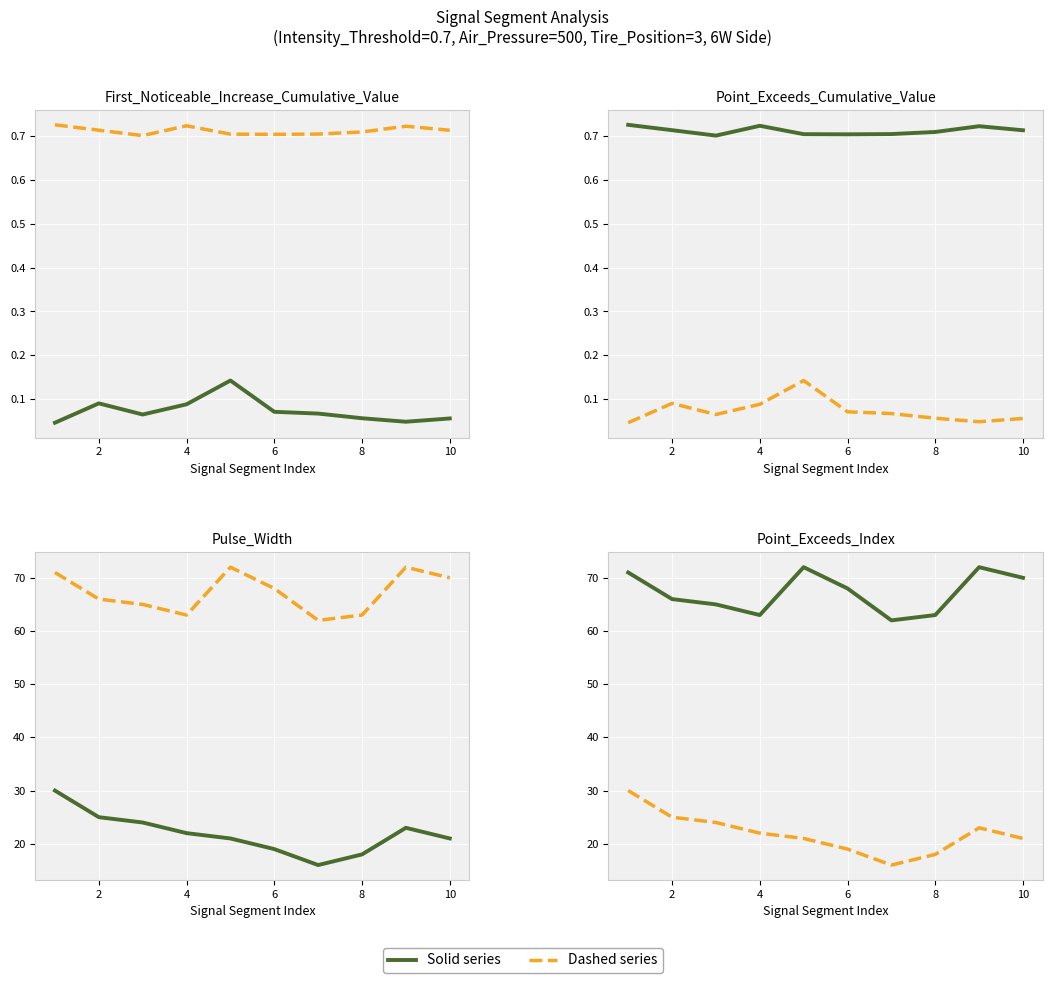

Which series changed the most between 2 and 8?

Dashed series